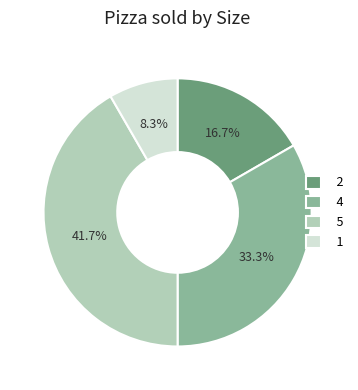

Between 5 and 2, which is larger?

5